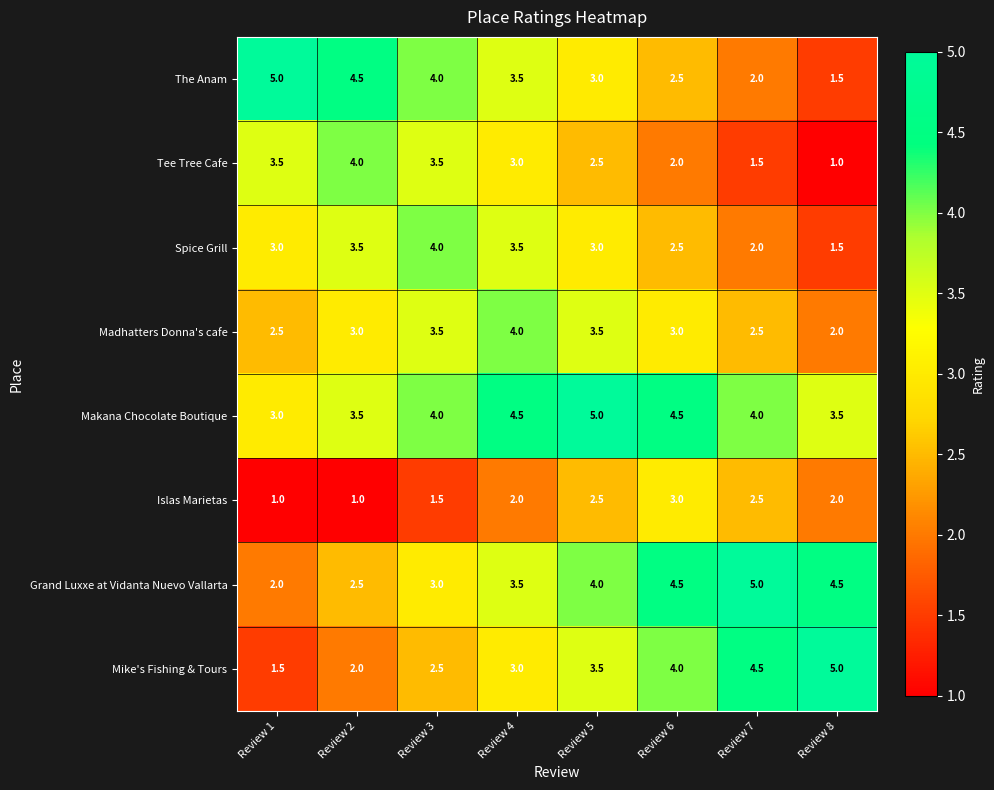

What is the difference between the highest and lowest values at Review 7?

3.5